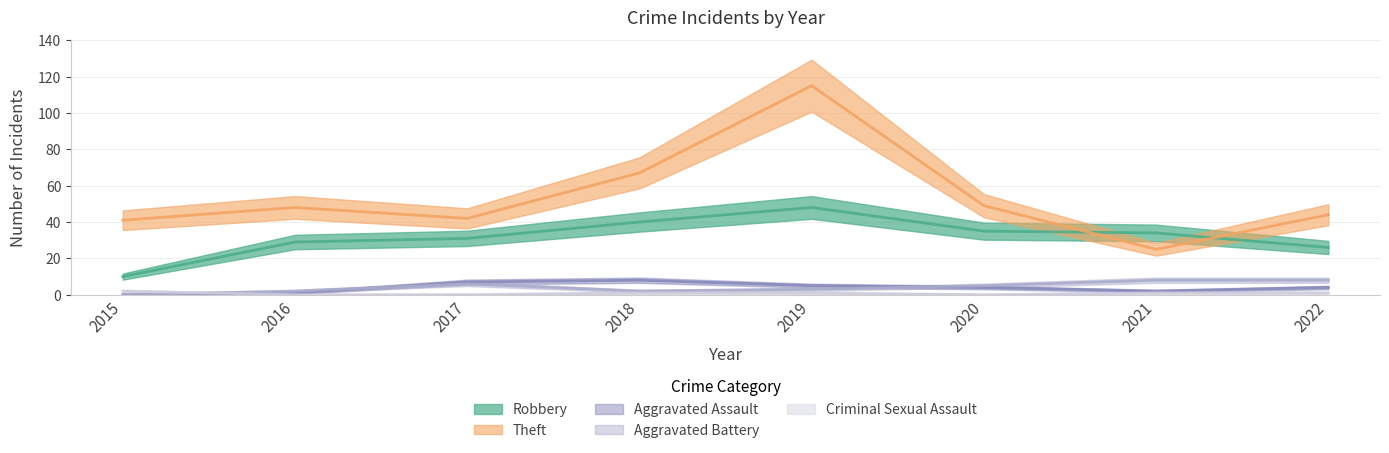

Reading right to left, what are all the values shown in this chart?

Robbery: 2022=26	2021=34	2020=35	2019=48	2018=40	2017=31	2016=29	2015=10
Theft: 2022=44	2021=25	2020=49	2019=115	2018=67	2017=42	2016=48	2015=41
Aggravated Assault: 2022=4	2021=2	2020=4	2019=5	2018=8	2017=7	2016=1	2015=0
Aggravated Battery: 2022=8	2021=8	2020=5	2019=3	2018=2	2017=6	2016=2	2015=0
Criminal Sexual Assault: 2022=1	2021=1	2020=0	2019=1	2018=1	2017=0	2016=0	2015=2